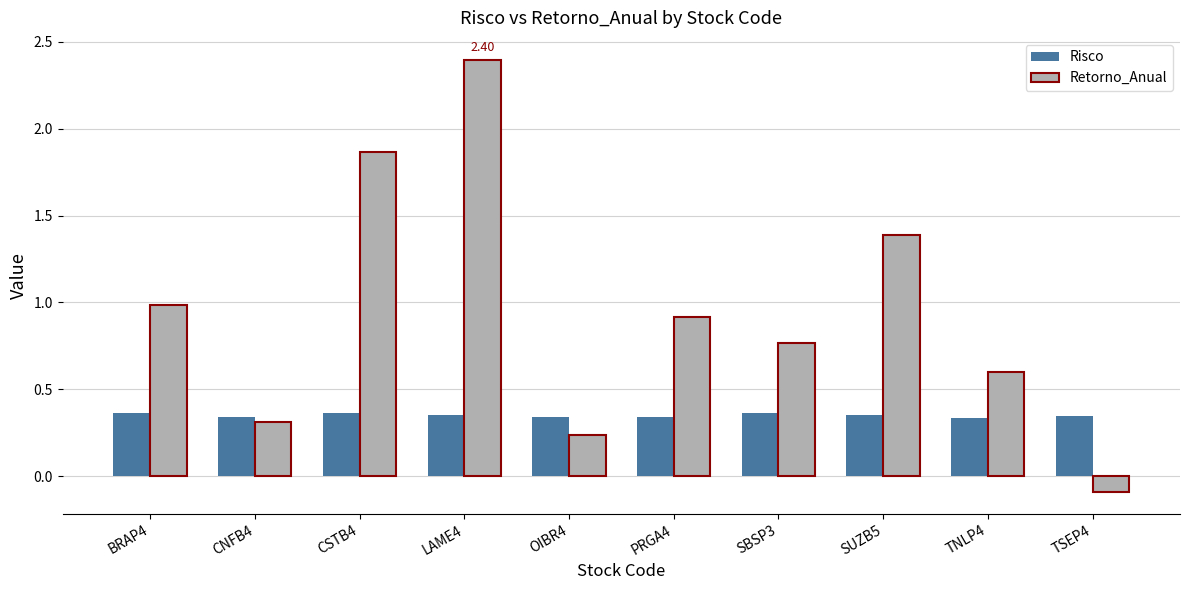

Where does the Retorno_Anual series first go above 0?

BRAP4